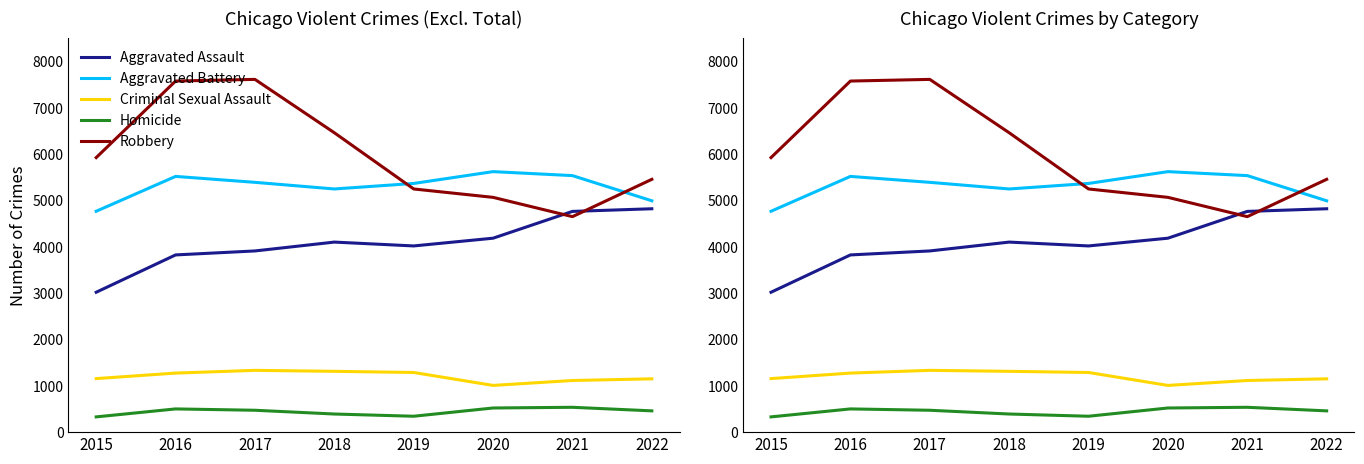

What are all the series names shown in the legend?

Aggravated Assault, Aggravated Battery, Criminal Sexual Assault, Homicide, Robbery